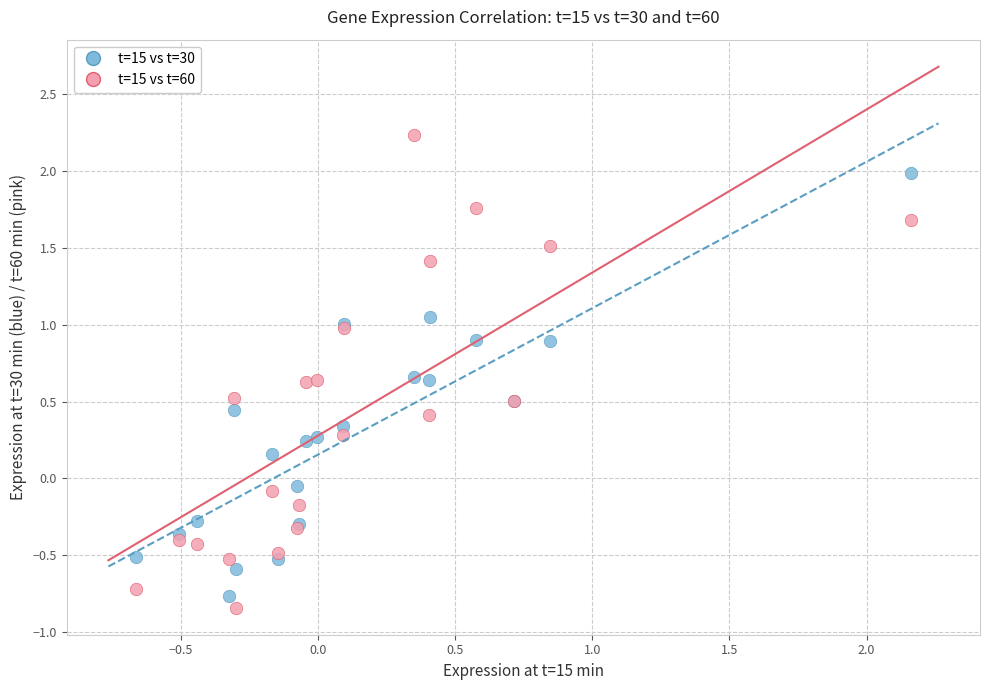

What are all the series names shown in the legend?

t=15 vs t=30, t=15 vs t=60